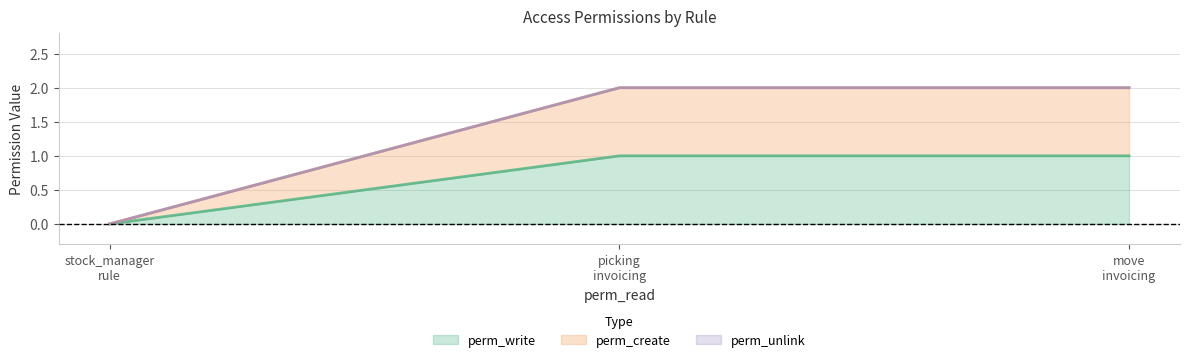

What is the difference between the perm_write values at picking invoicing and stock_manager rule?

1